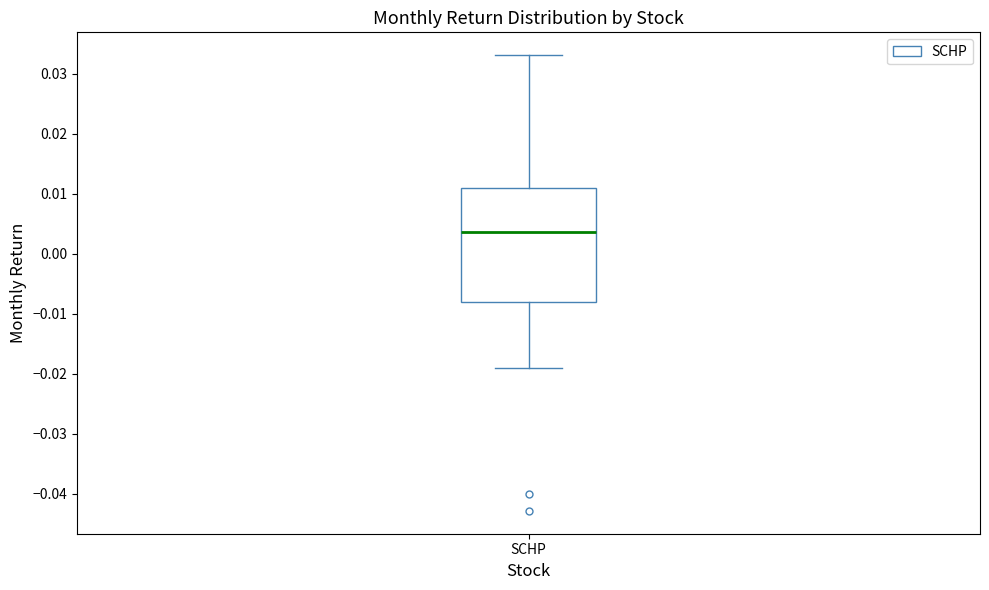

Transcribe this box plot: give where the median line is, the range the box spans, and where the two whiskers end, as read against the y-axis. The values are not printed on the chart, so give them approximately, as read against the axis.

median 0.004, box -0.008 to 0.011, whiskers -0.019 to 0.033